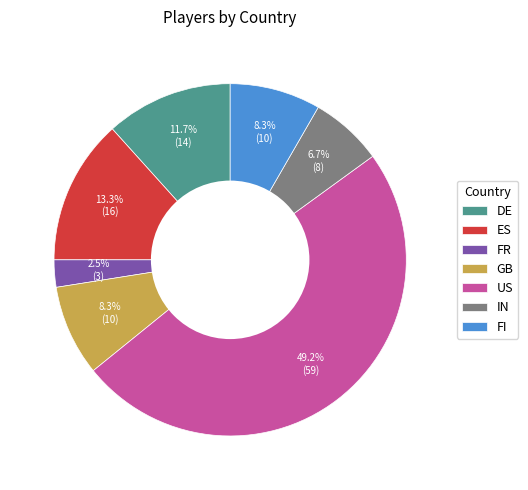

What is the total percentage of FR and DE?

14.2%